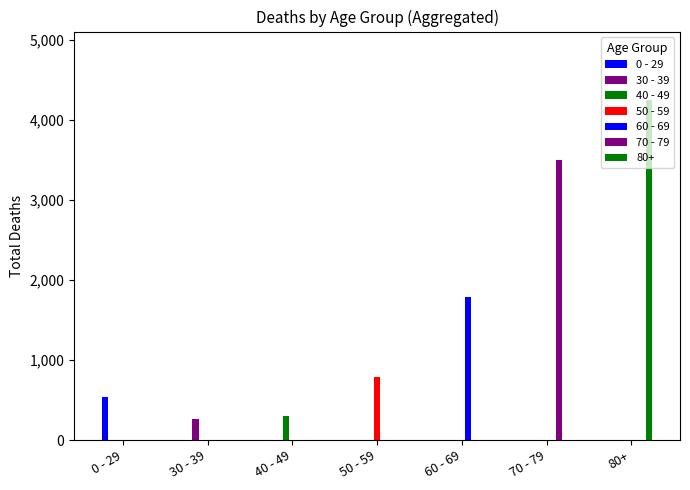

How many groups of bars are there?

7